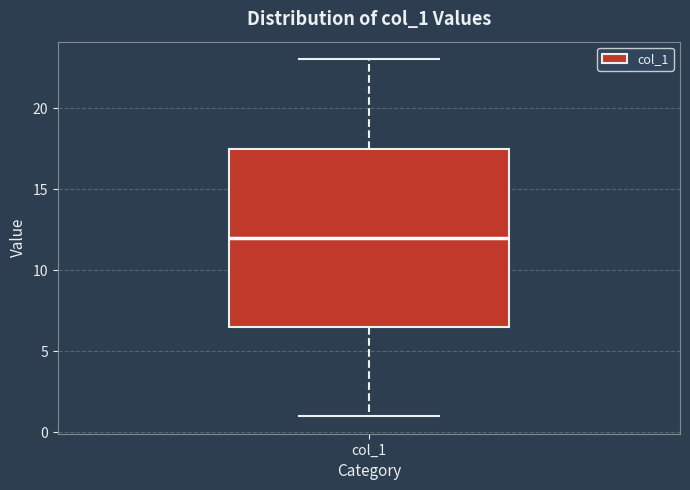

Transcribe this box plot: give where the median line is, the range the box spans, and where the two whiskers end, as read against the y-axis. The values are not printed on the chart, so give them approximately, as read against the axis.

median 12.0, box 6.5 to 17.5, whiskers 1.0 to 23.0